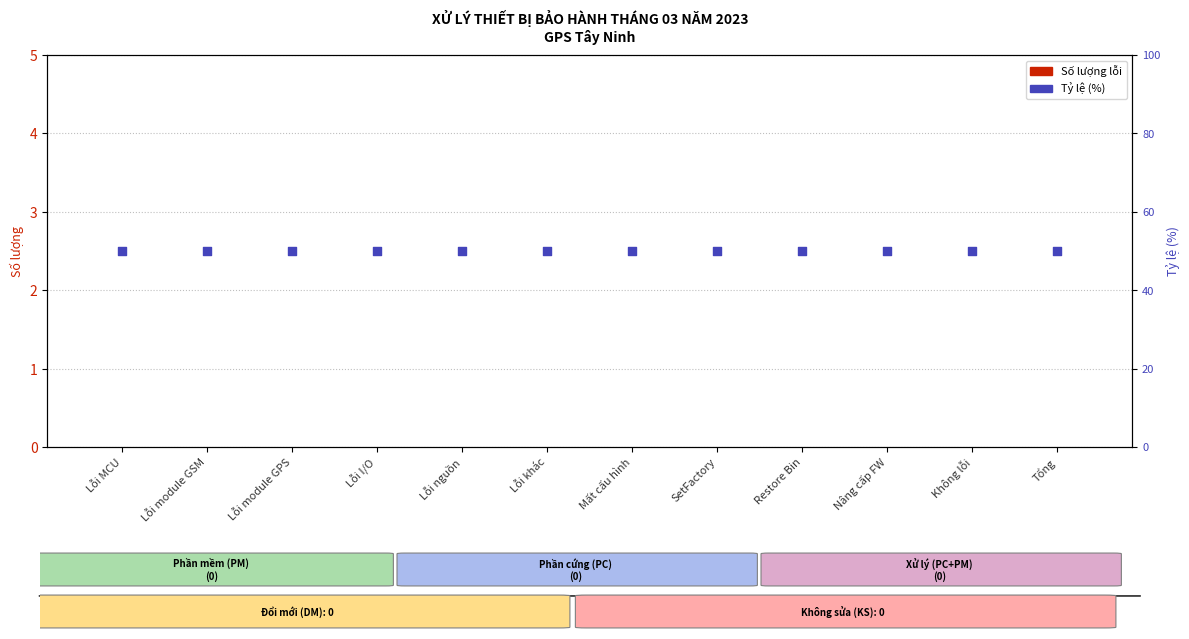

What is the total value across all series at Lỗi MCU?

50